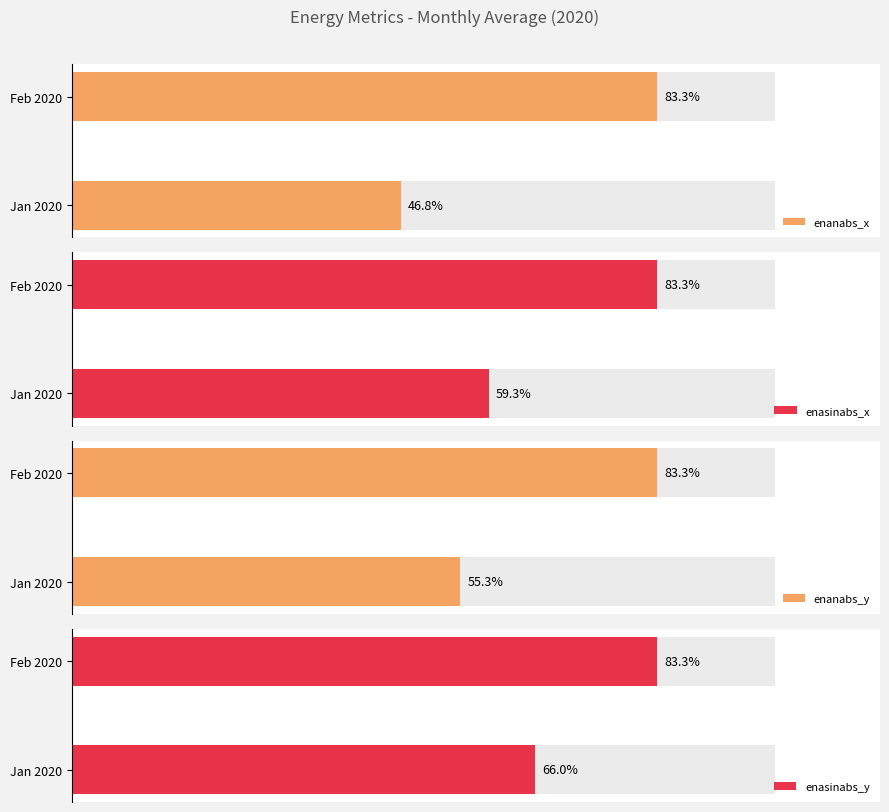

Between 1 and 0, which is larger?

1